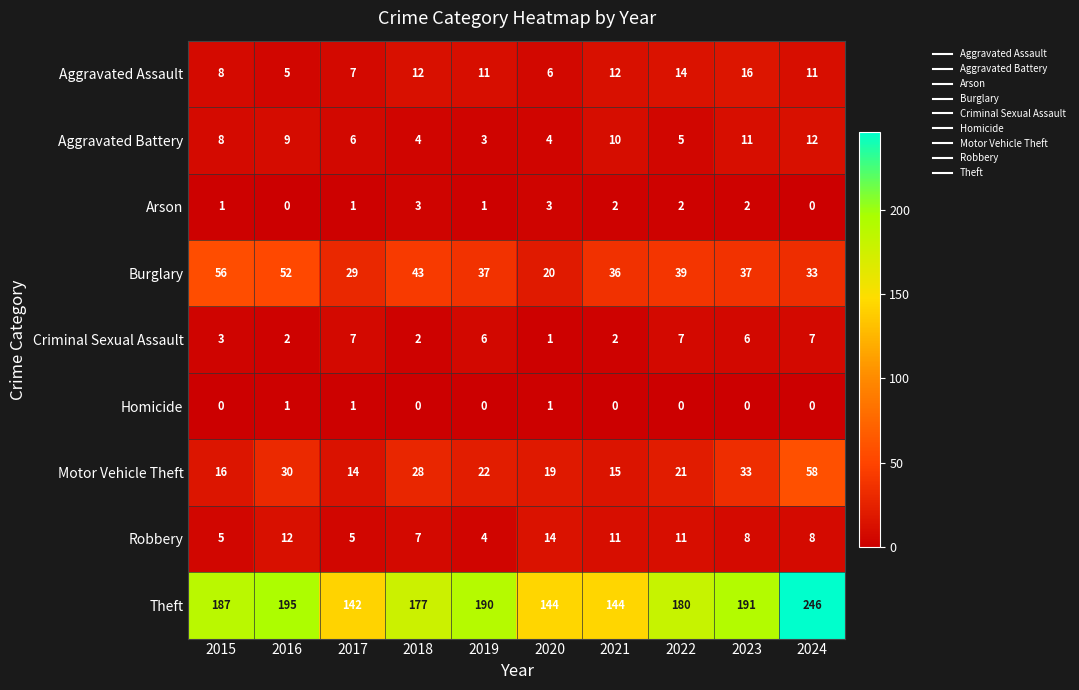

Which series has the largest total across all categories?

Theft